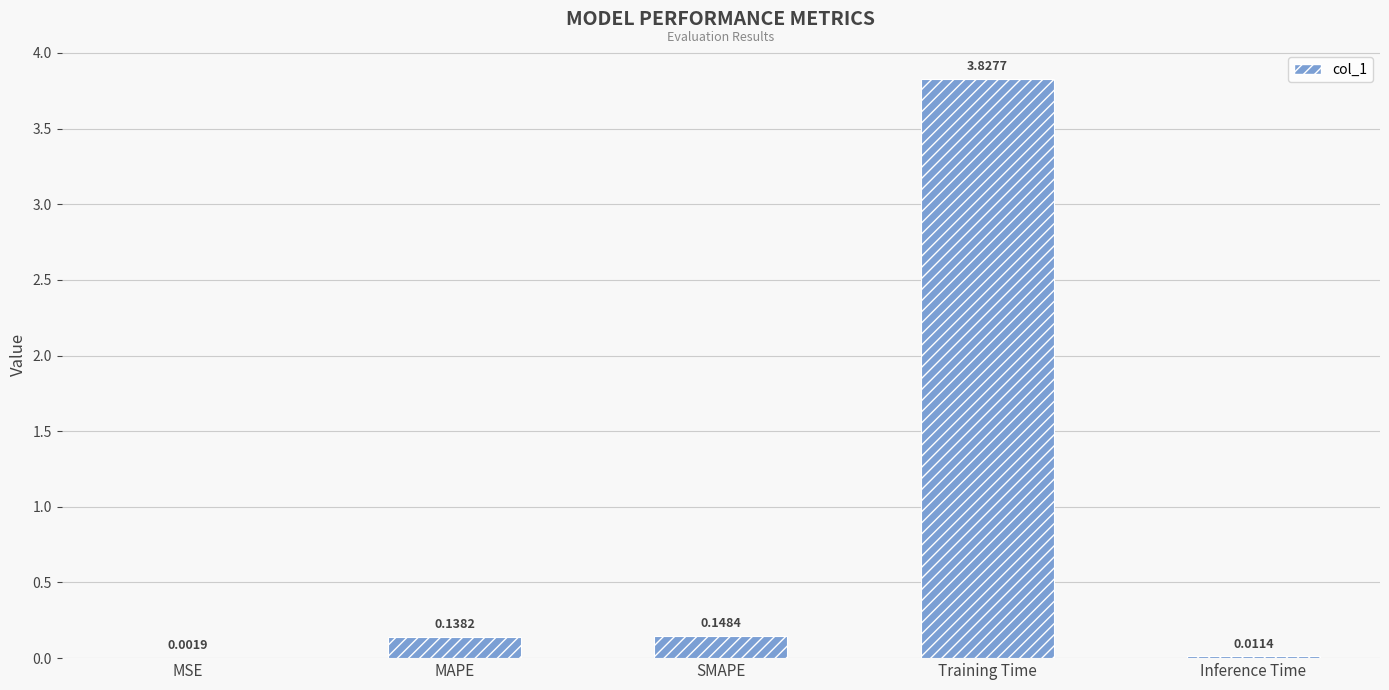

What is the change in value from MAPE to Inference Time?

-0.1